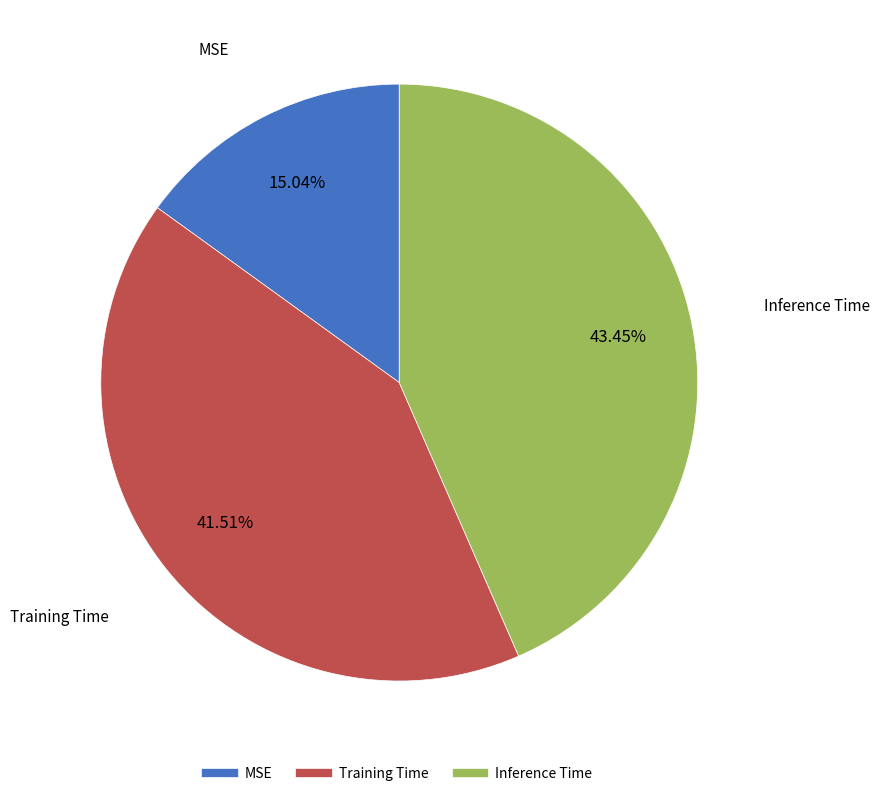

How many segments does this pie chart have?

3